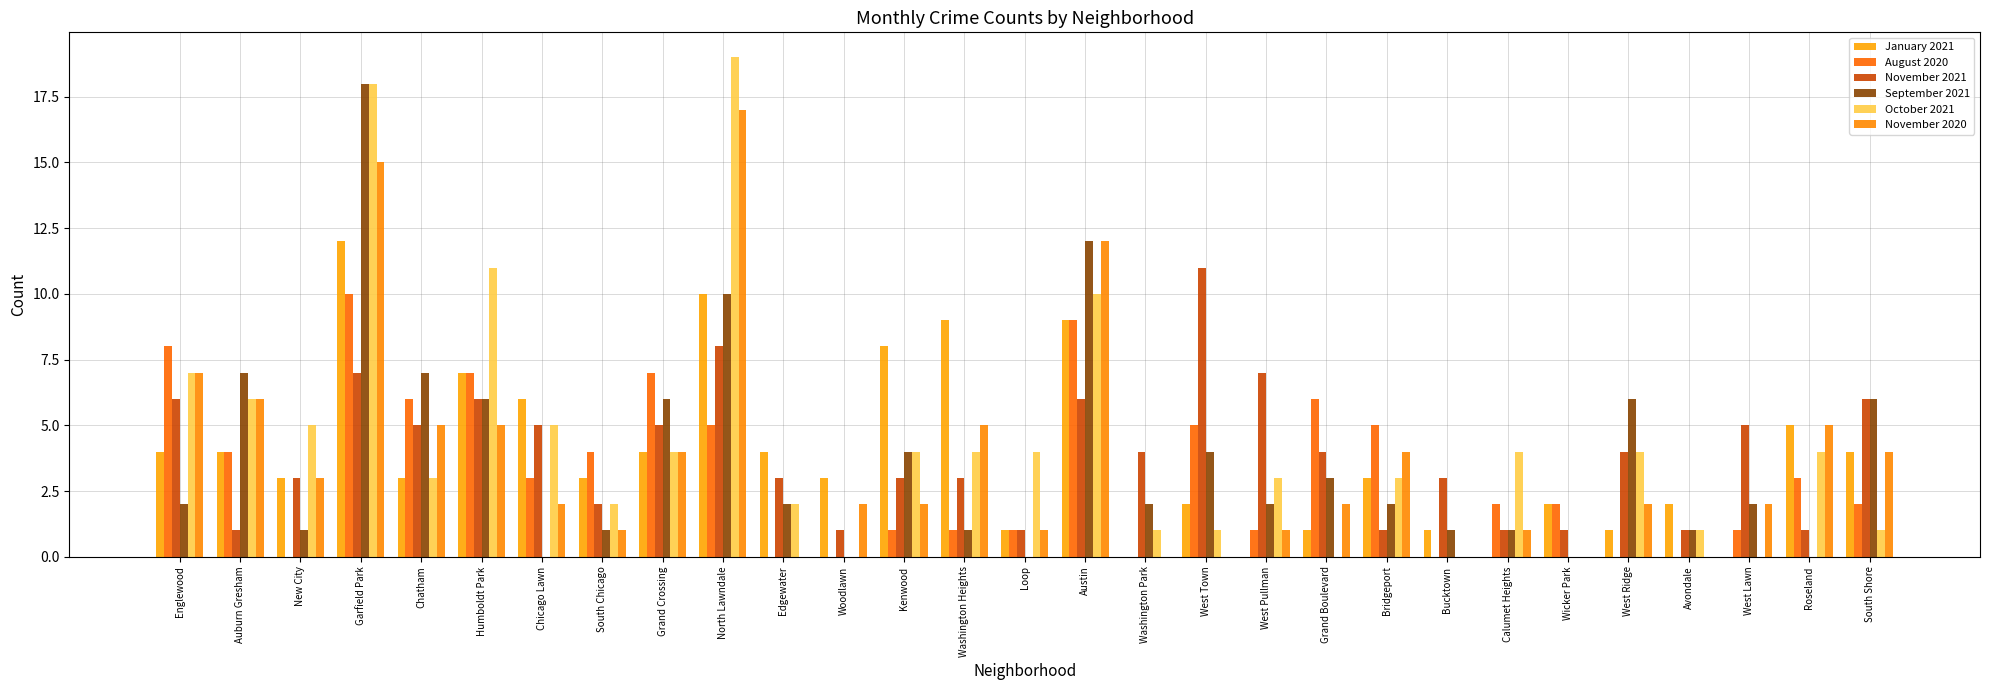

What are all the series names shown in the legend?

January 2021, August 2020, November 2021, September 2021, October 2021, November 2020